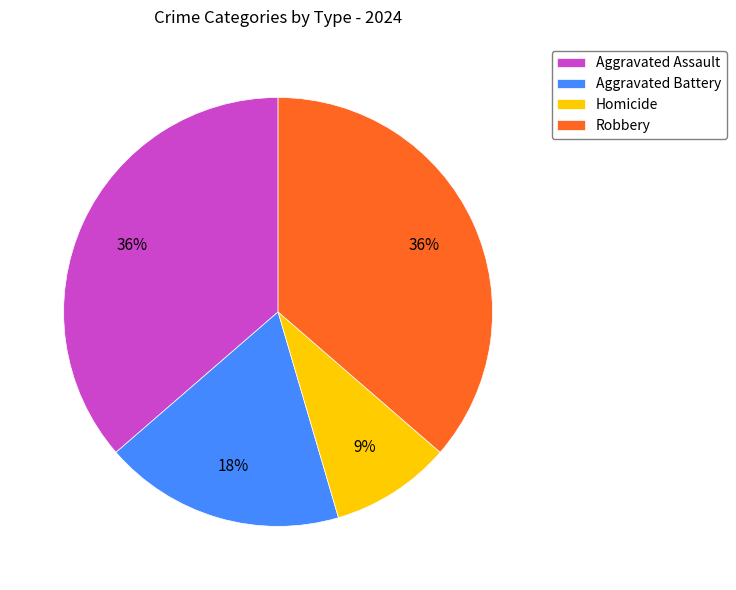

Does Robbery represent more than half of the total?

No